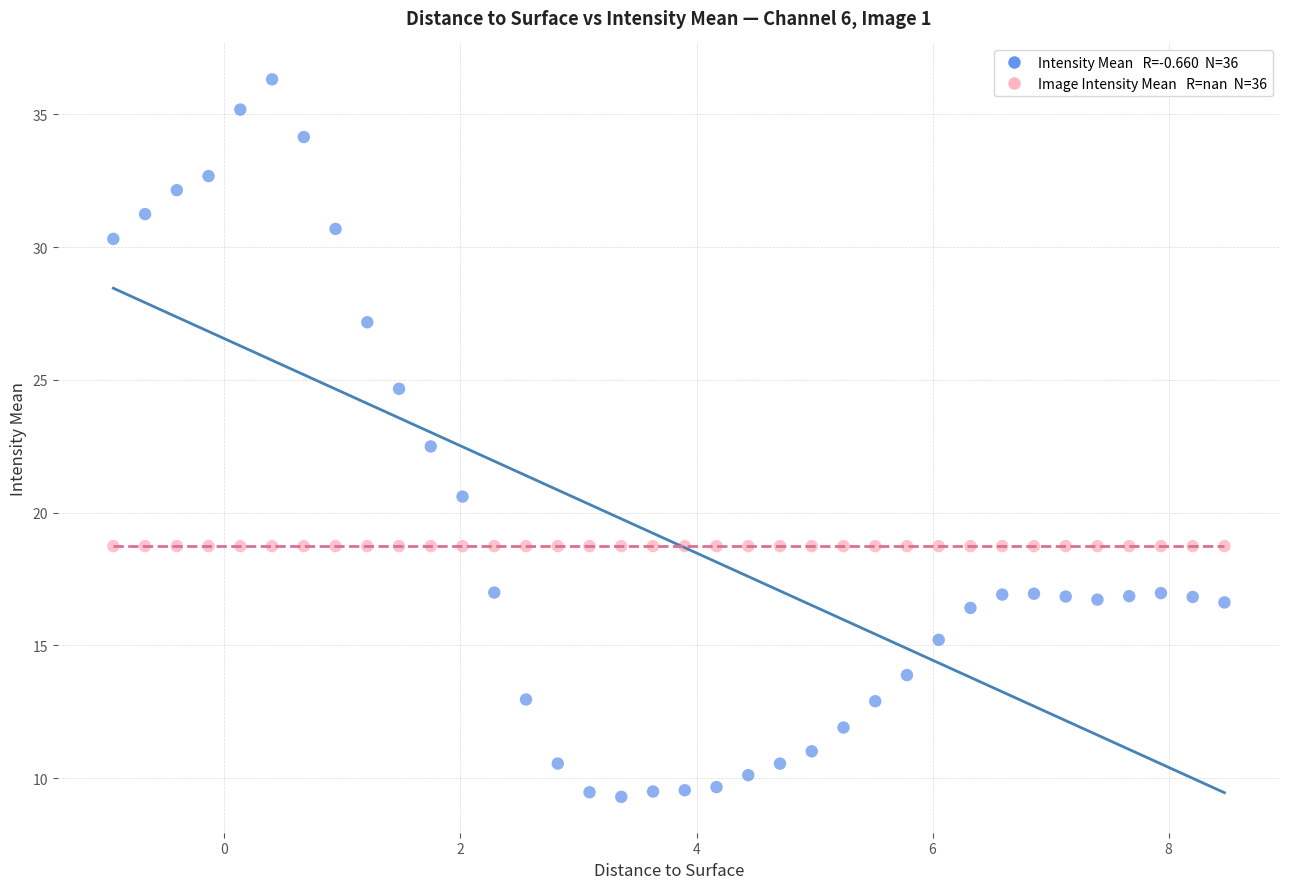

Across all series, what Y value is closest to 22?

22.5